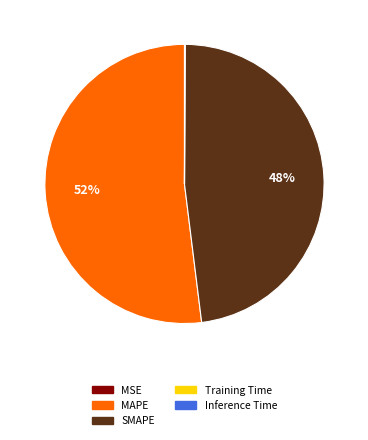

Does MAPE represent more than half of the total?

Yes